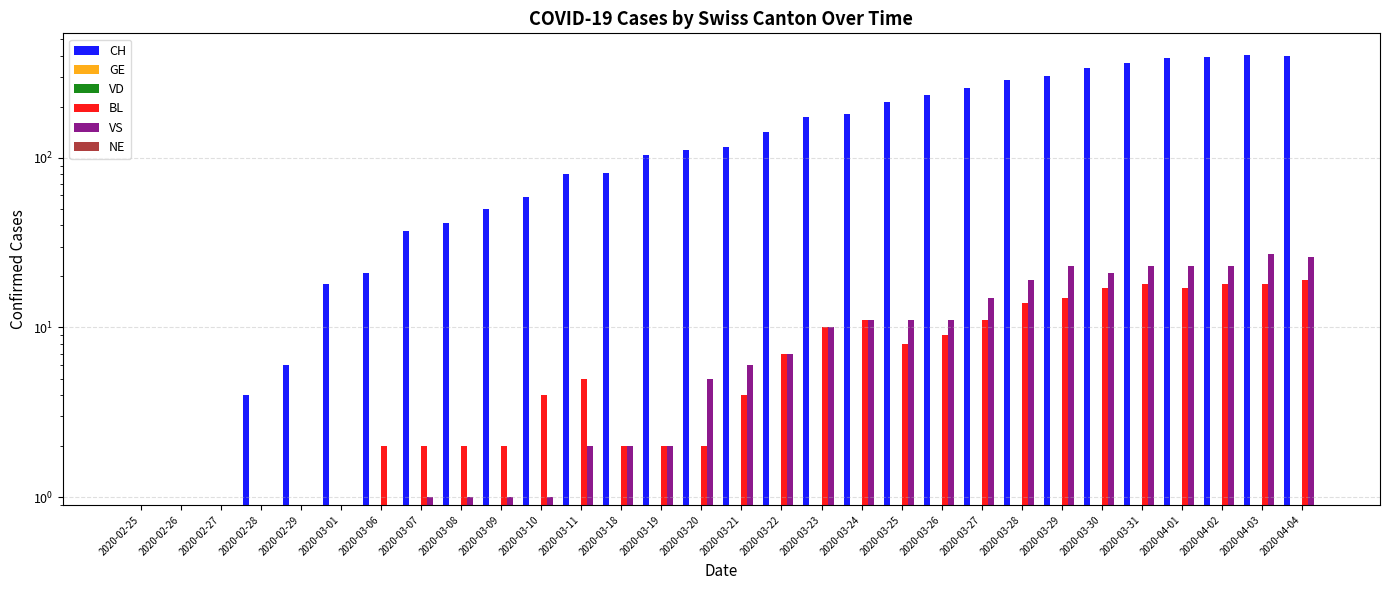

Which series has the largest range (max minus min)?

CH